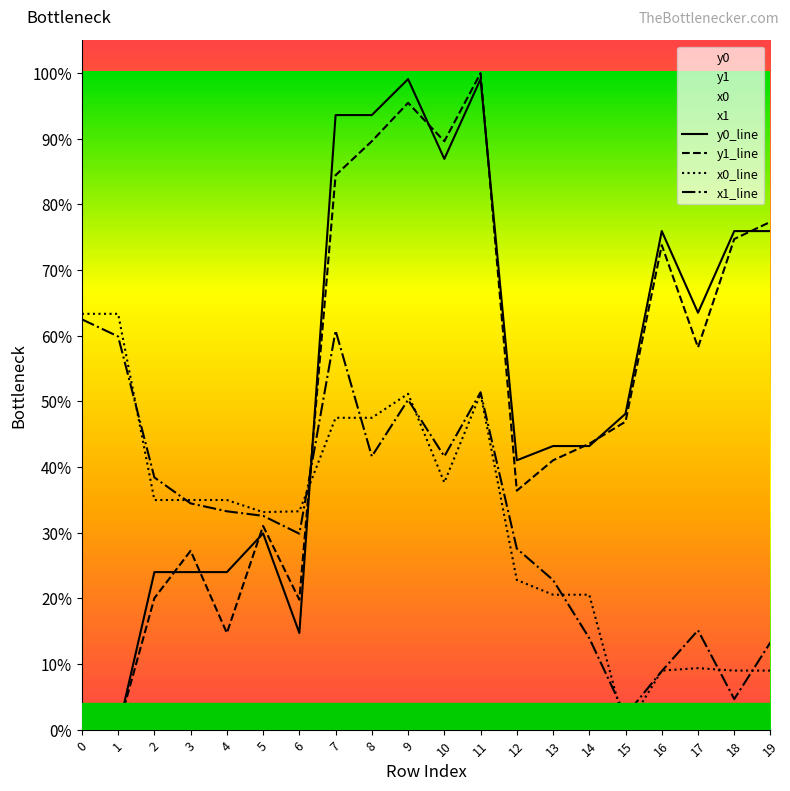

Does the chart display data point markers on the line(s)?

No